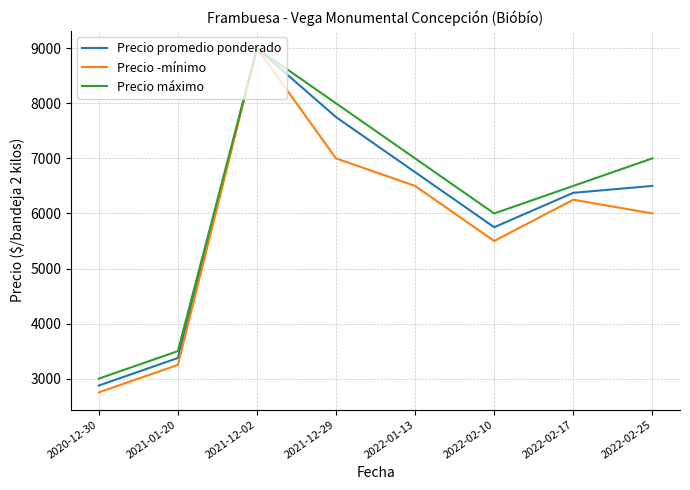

Is it true that Precio ­mínimo equals 4024 at 2022-02-25?

False